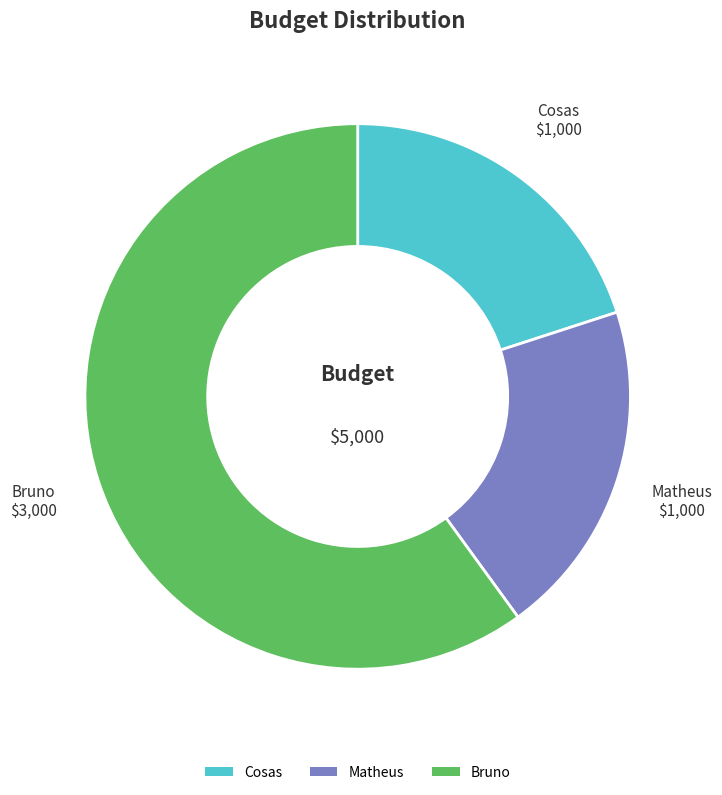

Which slice represents more than half of the pie?

Bruno